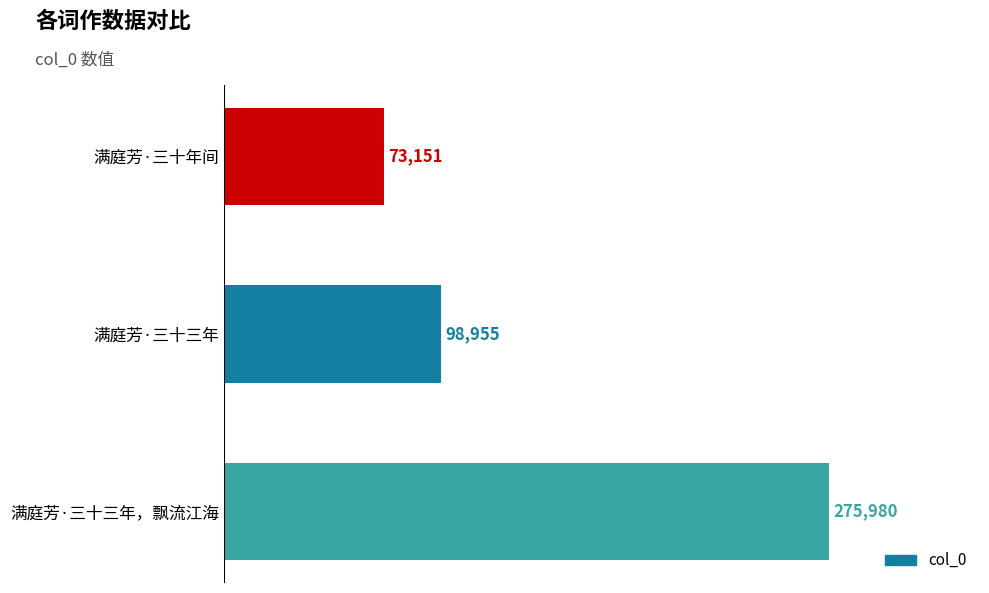

List the labels in order of value, largest first.

满庭芳·三十三年，飘流江海, 满庭芳·三十三年, 满庭芳·三十年间